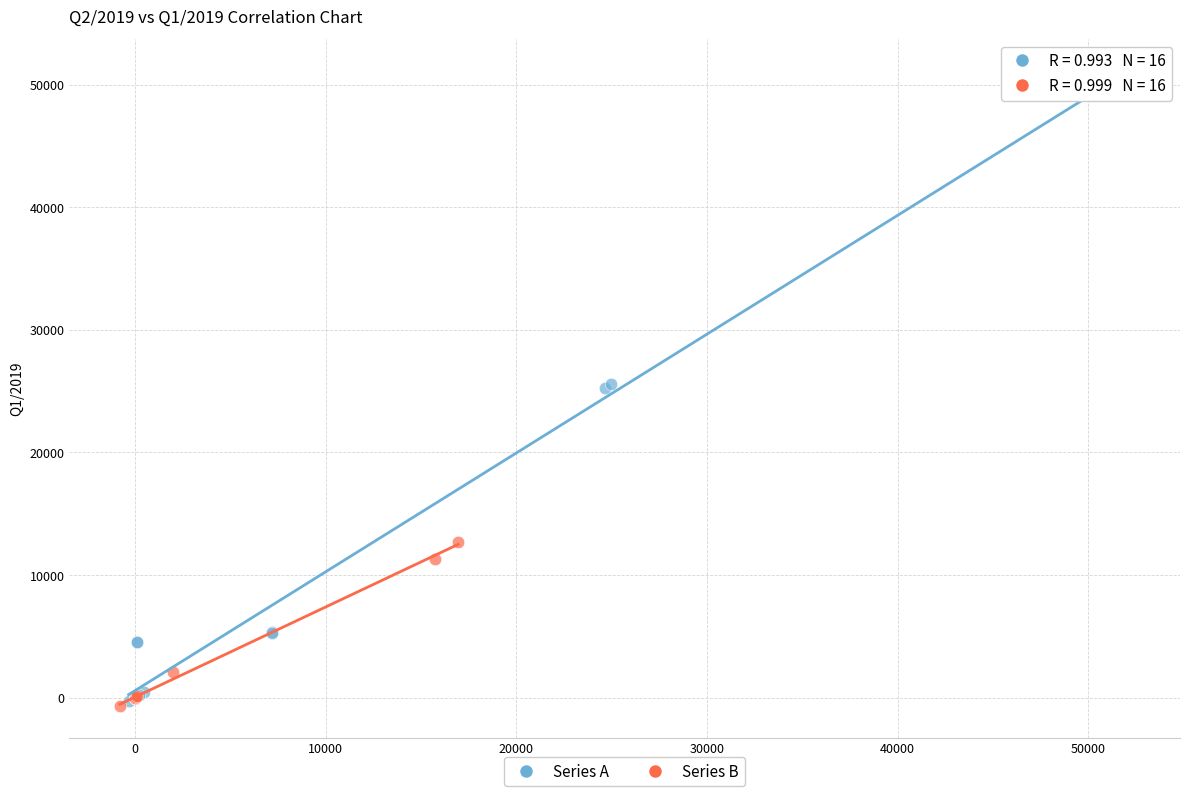

What are all the series names shown in the legend?

Series A, Series B